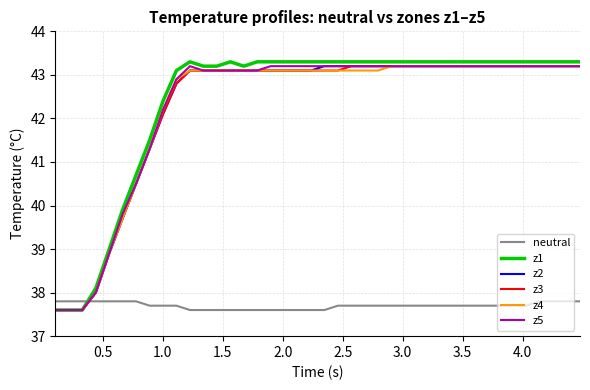

What is the minimum value shown in the chart?

37.6